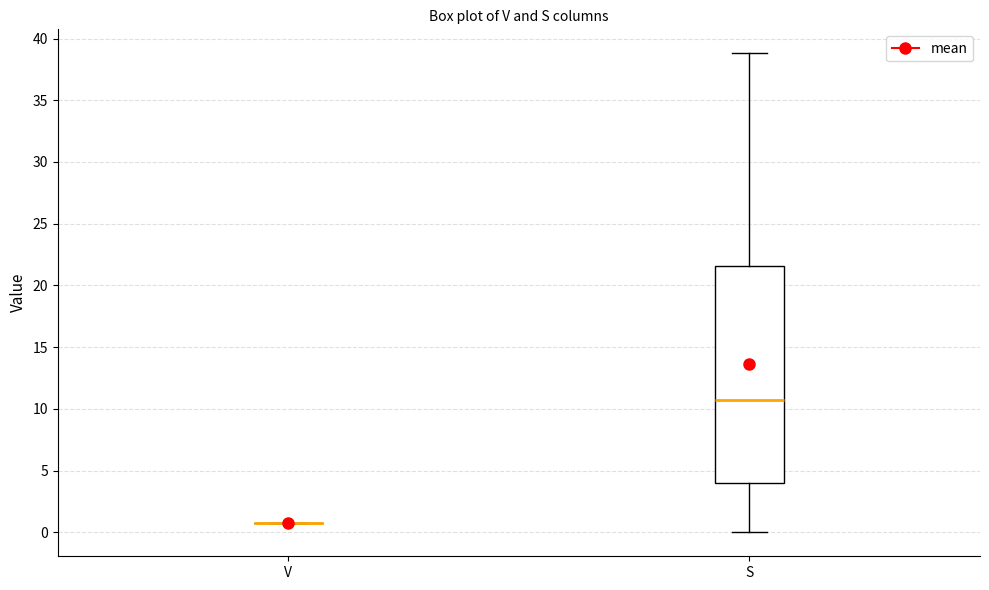

Reading left to right, read every box against the y-axis: the position of its median line, the range the box covers, and the ends of its whiskers. The values are not printed on the chart, so give them approximately, as read against the axis.

V: box collapsed to a line at 1.0, whiskers 1.0 to 1.0
S: median 10.5, box 4.0 to 21.5, whiskers 0.0 to 39.0